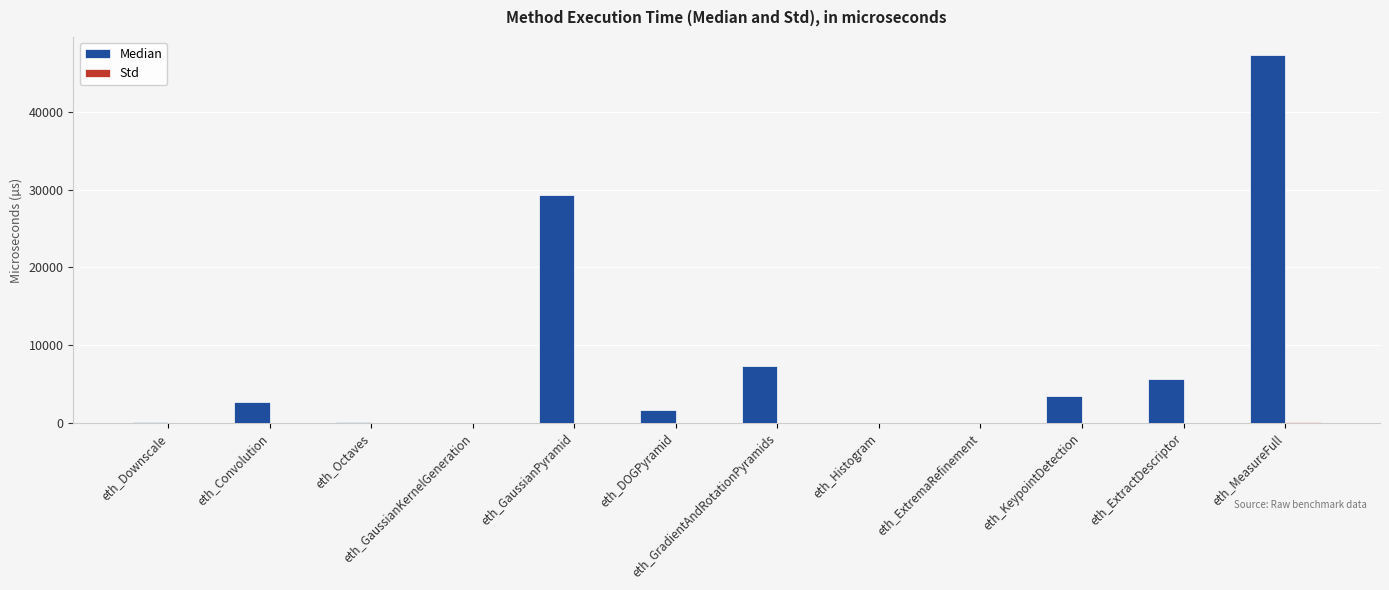

True or false: Median has a value of 25125.9 at eth_MeasureFull.

False